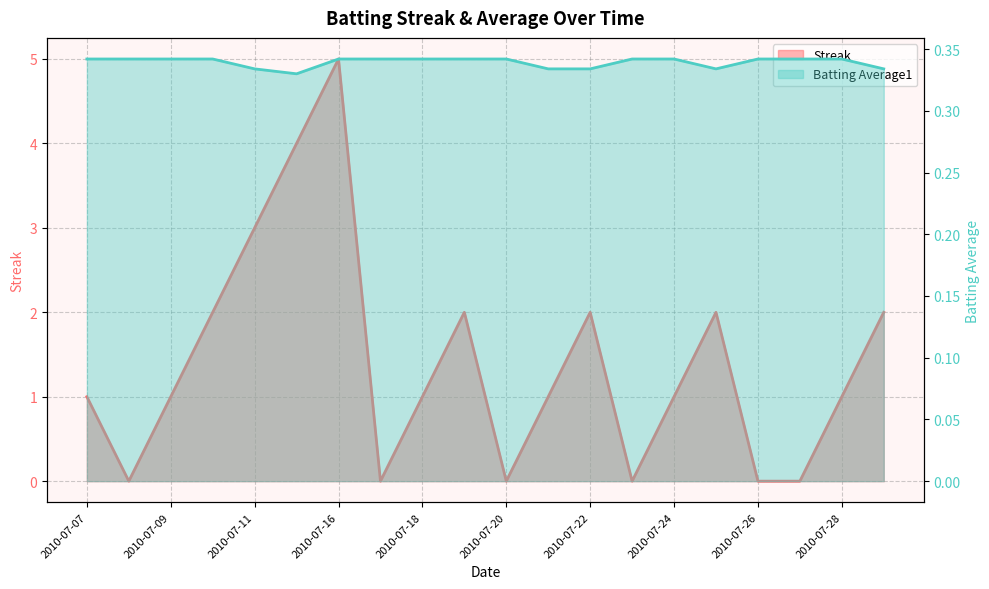

What is the difference between the second highest and minimum values in the Streak series?

4.0